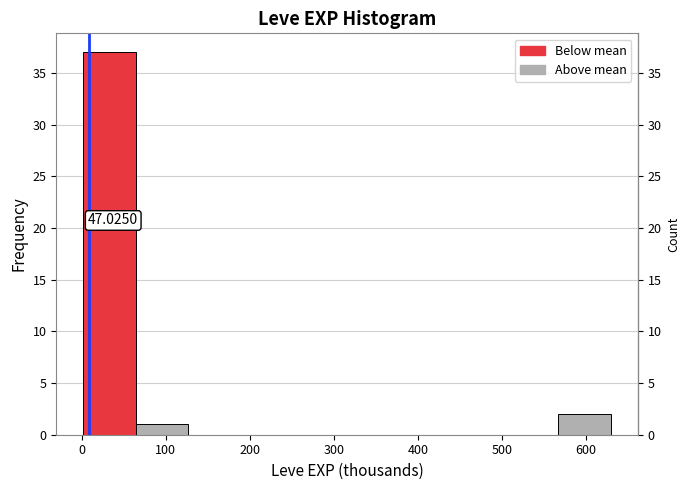

Which range on the x-axis has the tallest bar?

0 to 60